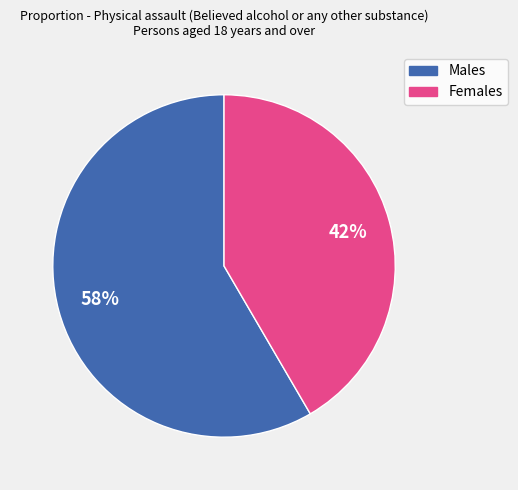

How many slices are in this pie chart?

2